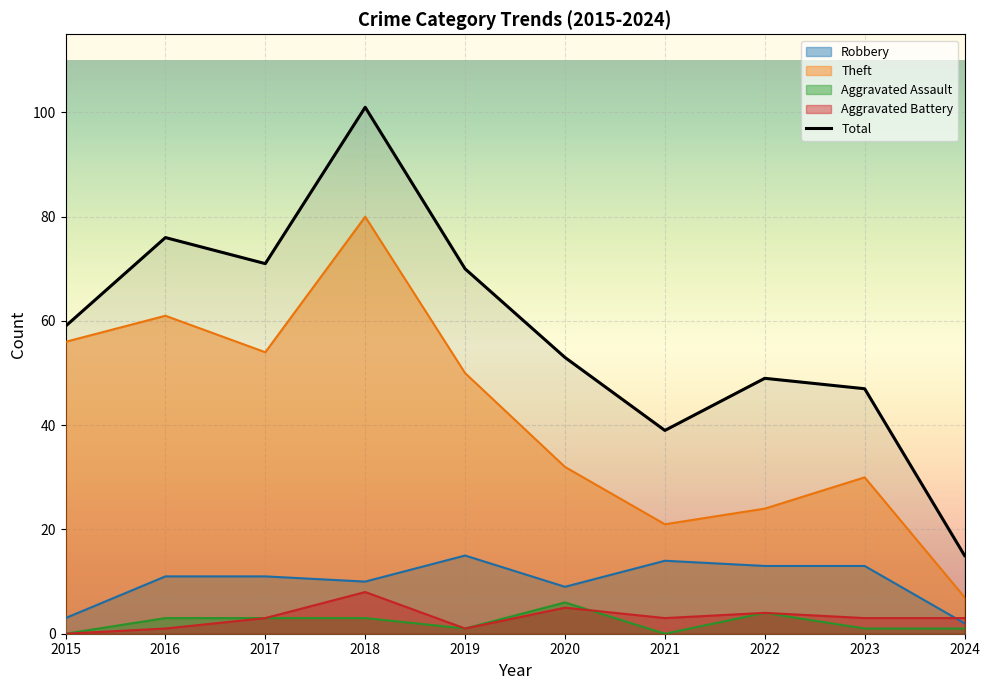

Is it true that Aggravated Assault equals 6 at 2020?

True